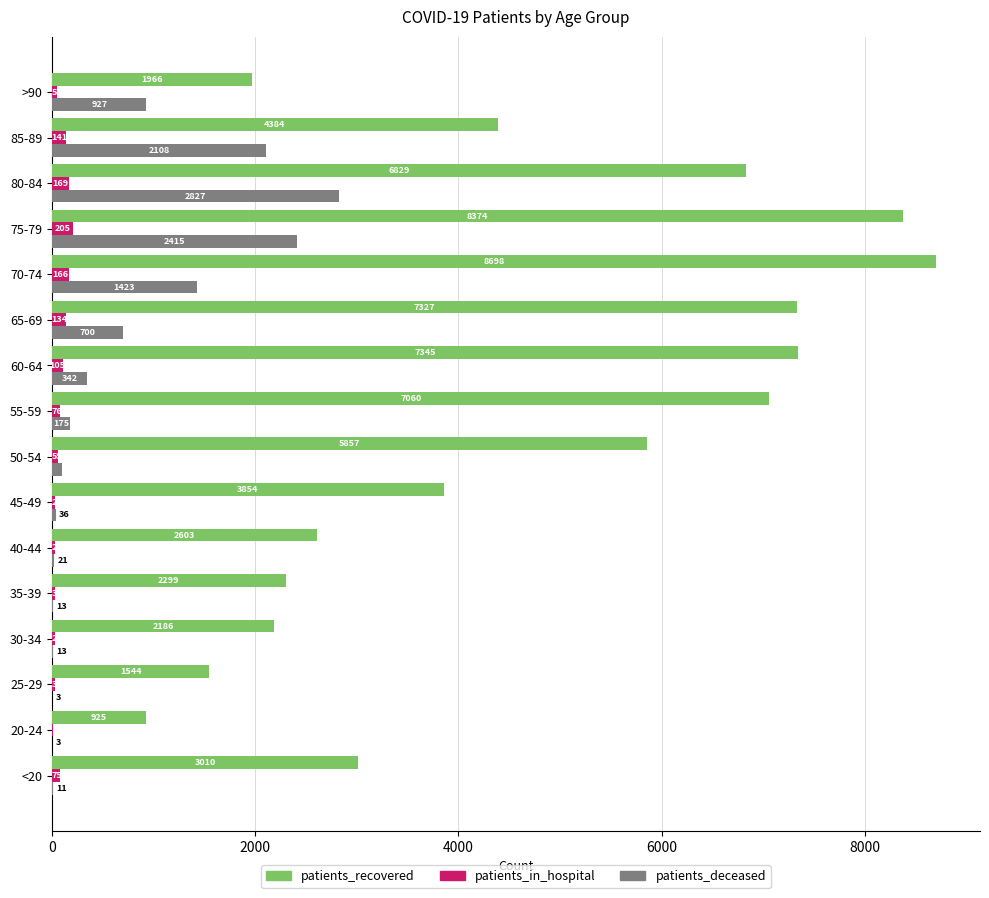

Which category has the highest value across all series?

70-74